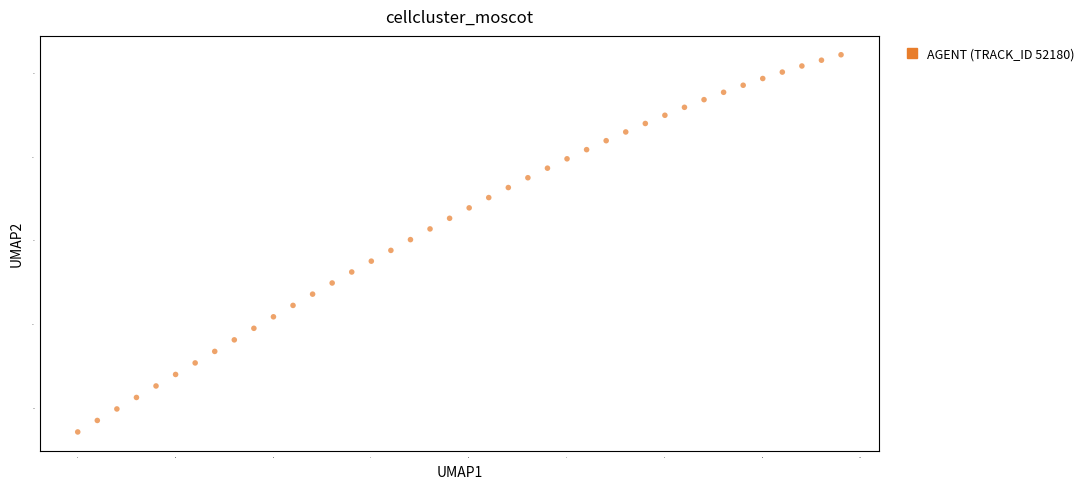

What is the range of Y values (max minus min)?

22.5